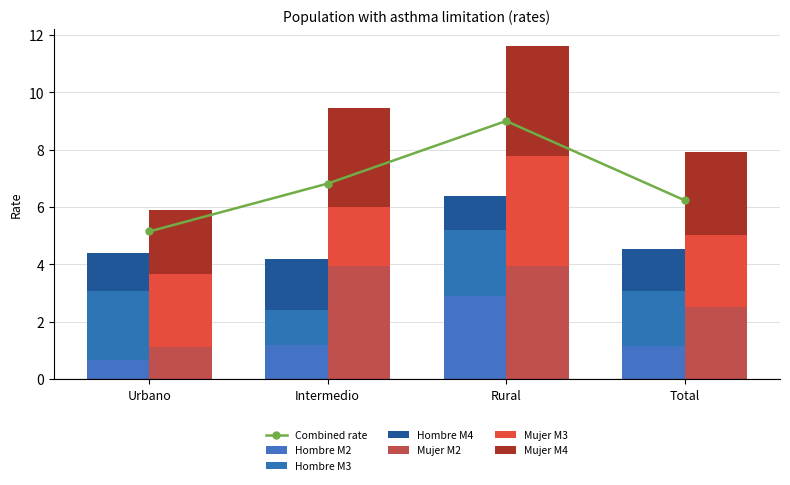

At which label does Mujer M4 first exceed 3?

Intermedio